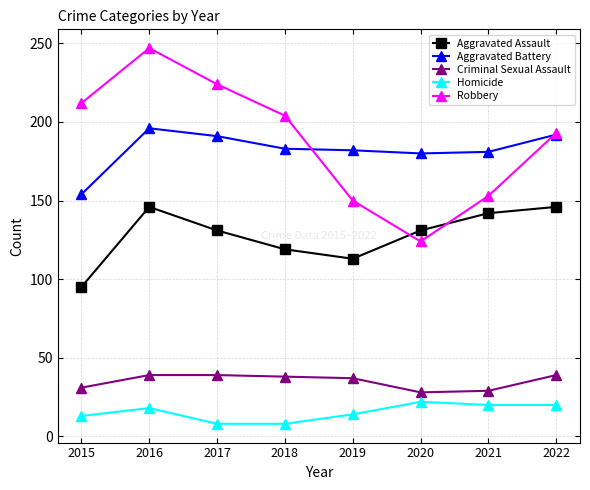

The value of Aggravated Battery at 2015 is 154. True or false?

True